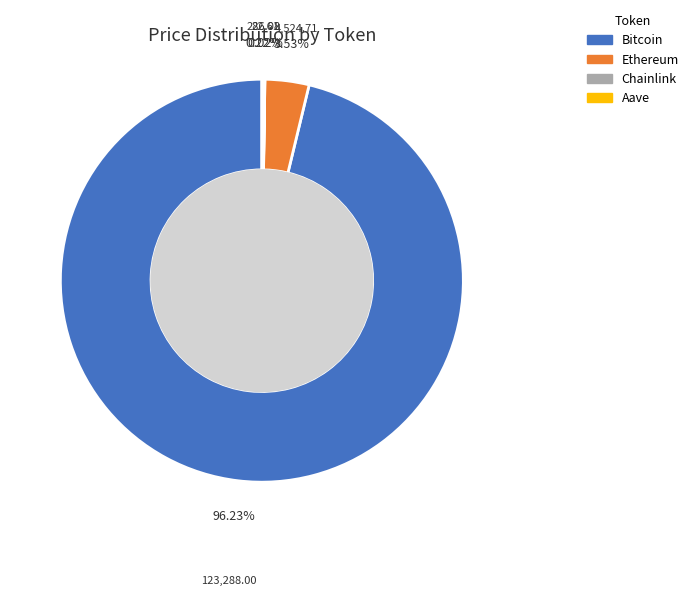

Is there any slice that represents more than half of the pie?

Yes